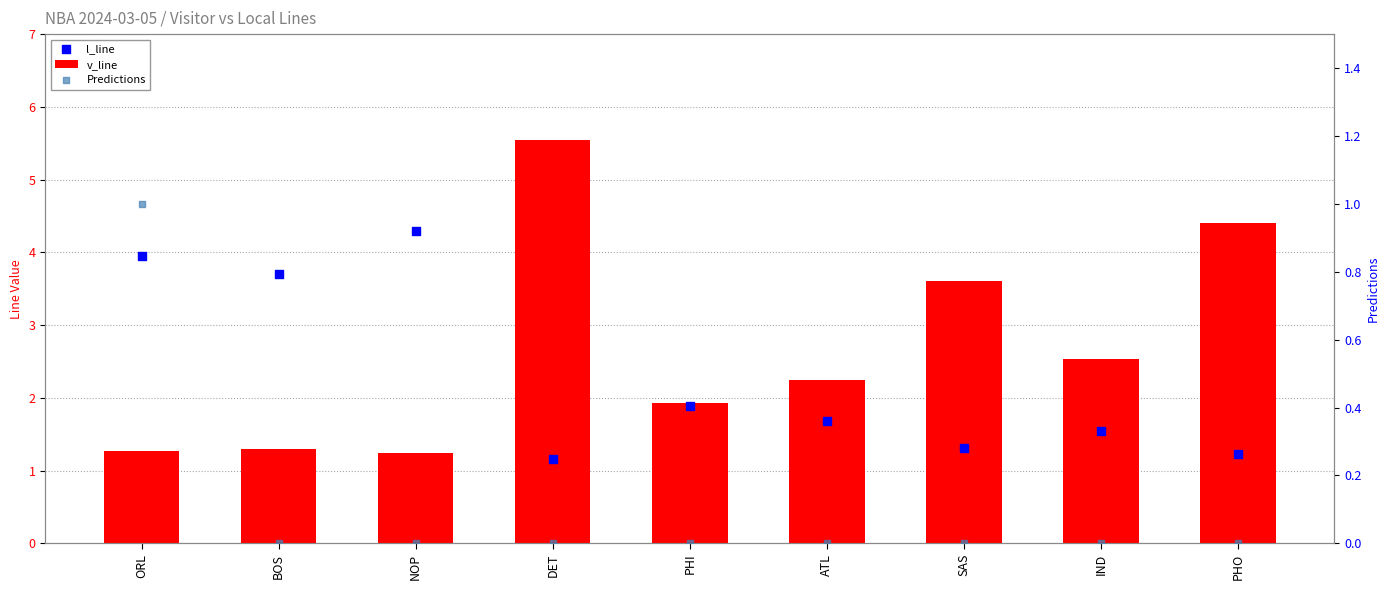

At which category is the sum across all series the highest?

DET